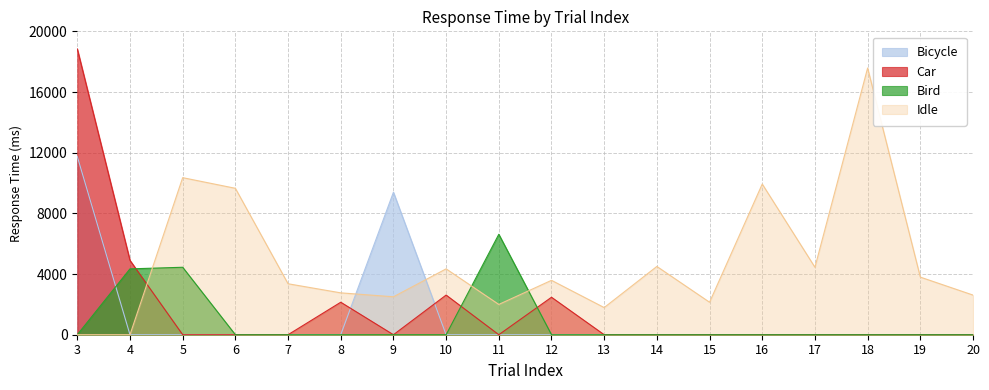

At which category is the sum across all series the highest?

3